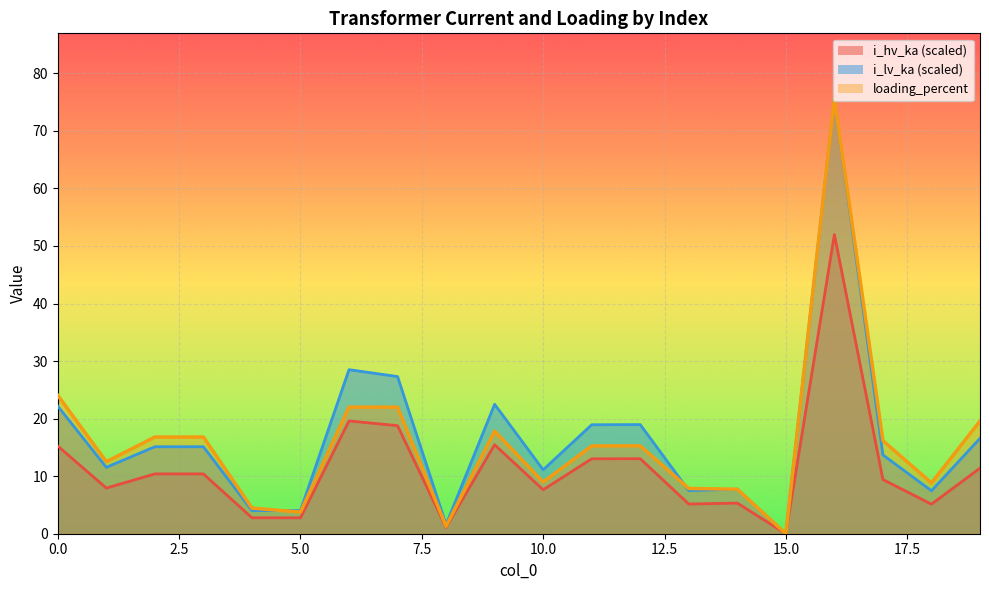

In loading_percent, how many points are lower than both neighbors (excluding endpoints)?

6